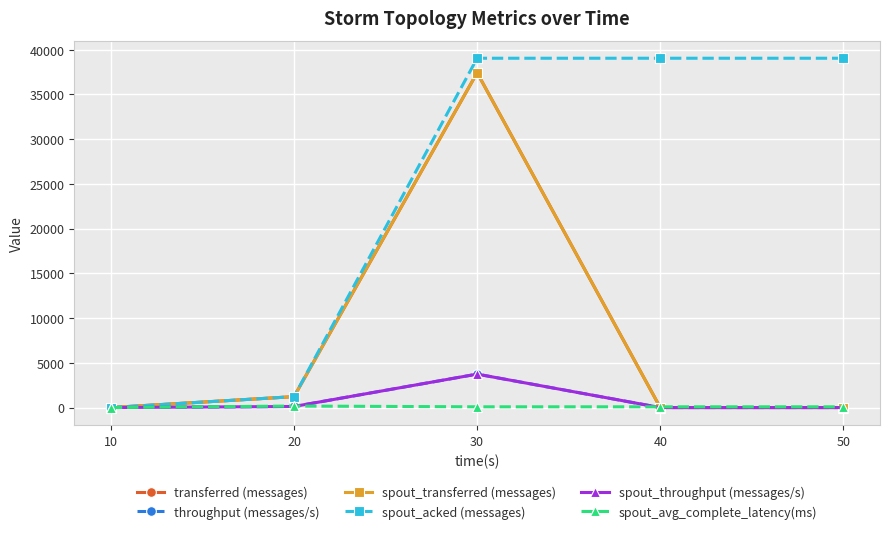

Is this an area chart (filled region under the line)?

No